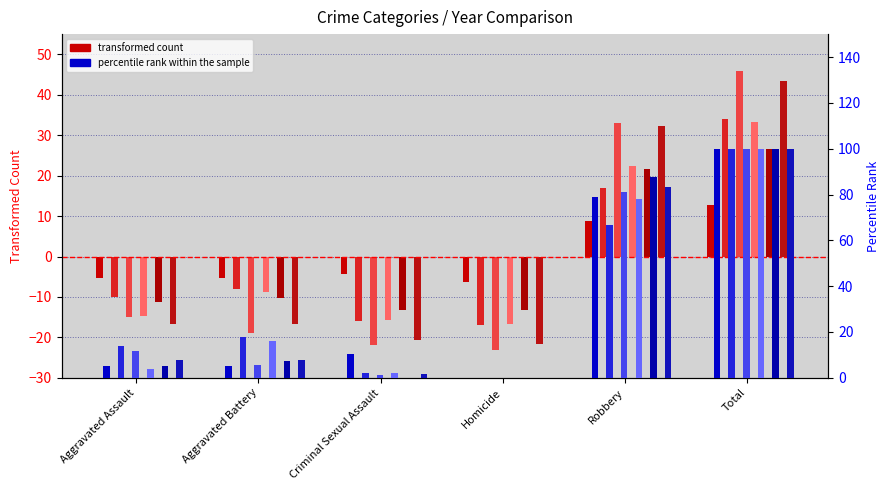

What is the label of the 1st bar from the right?

Total